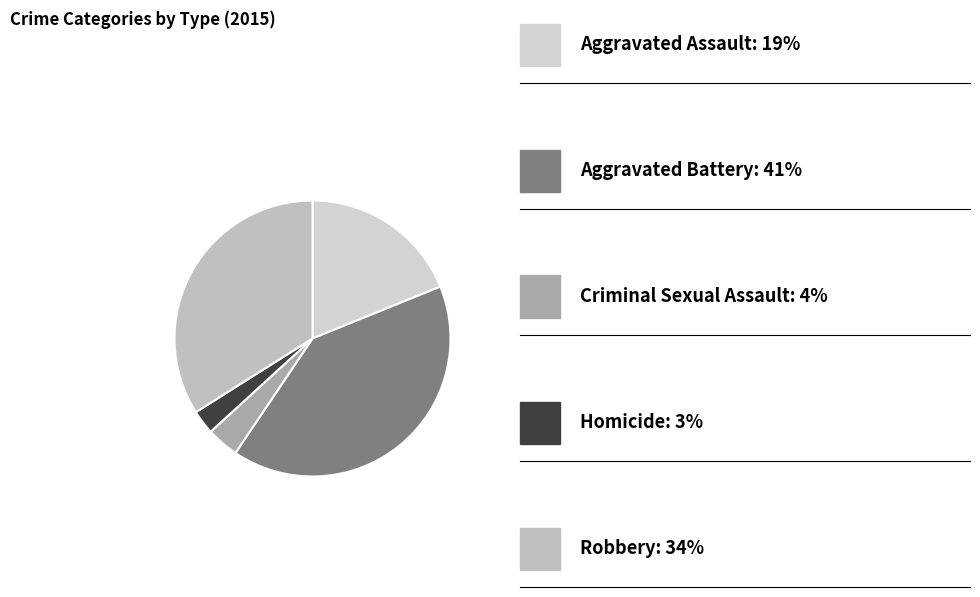

What is the smallest slice in the pie chart?

Homicide